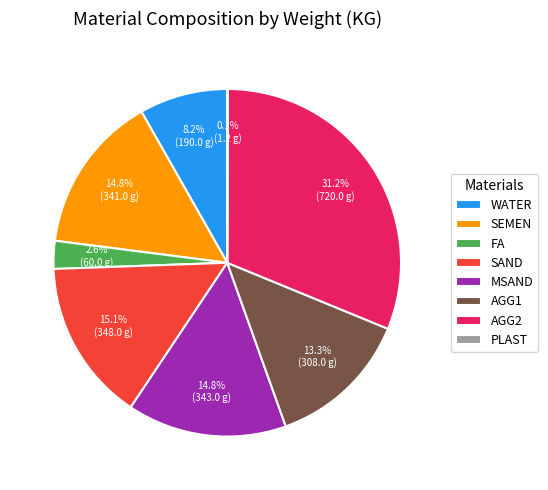

What is the largest slice in the pie chart?

AGG2